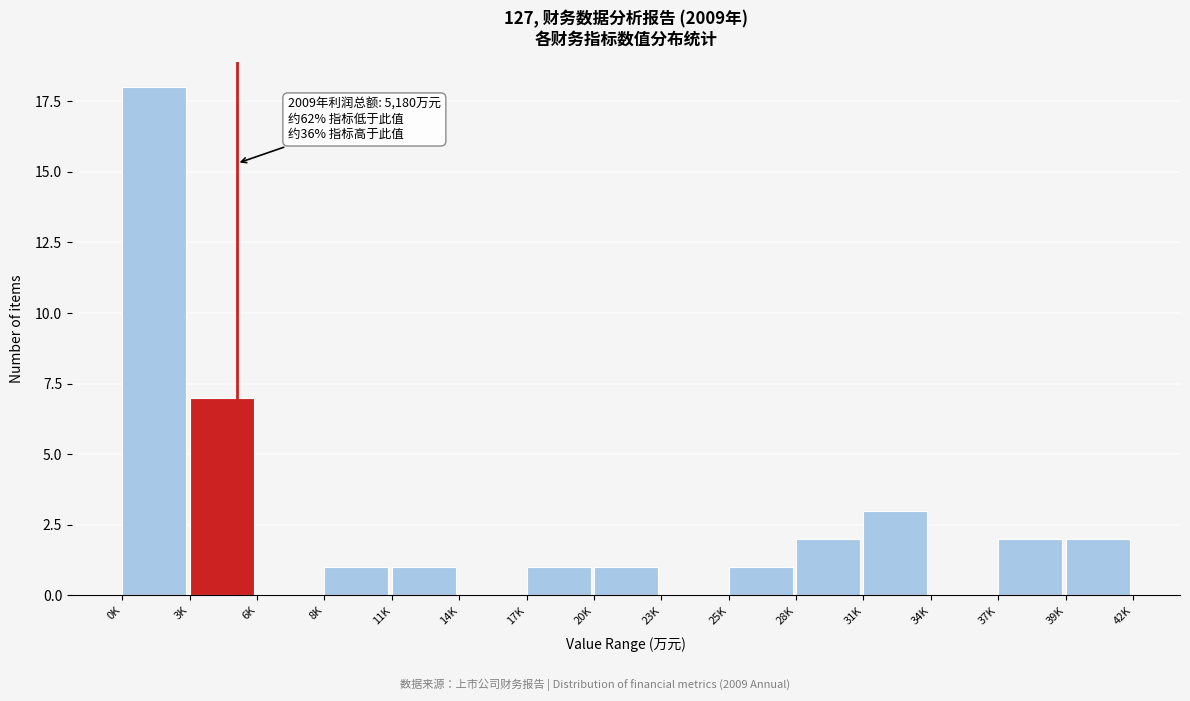

Reading right to left, extract all data points from this chart.

39K=2	37K=2	34K=0	31K=3	28K=2	25K=1	23K=0	20K=1	17K=1	14K=0	11K=1	8K=1	6K=0	3K=7	0K=18